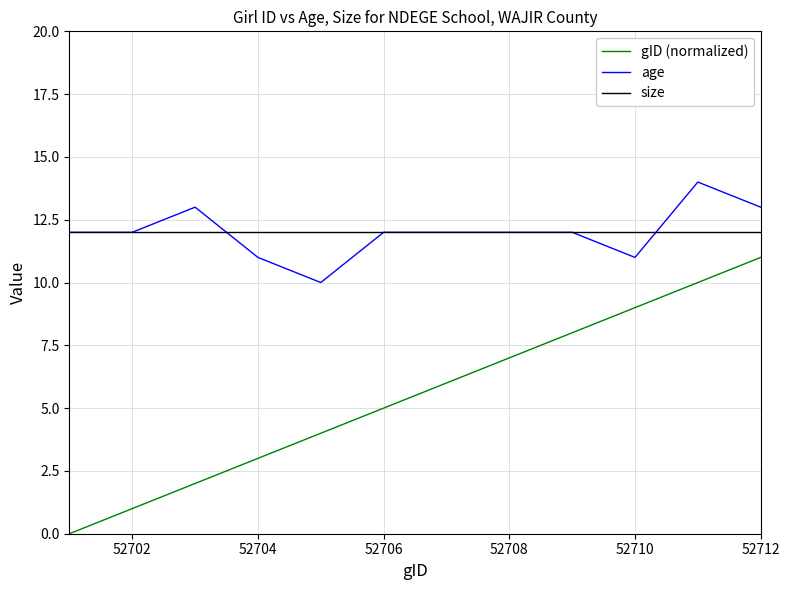

How many positive values does the gID (normalized) series have?

11